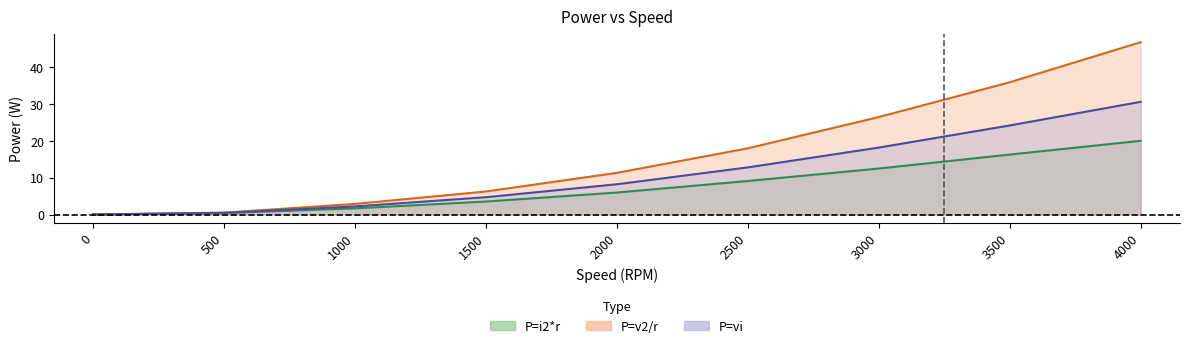

Reading left to right, what are all the values shown in this chart?

P=i2*r: 0=0.0	500=0.4	1000=1.7	1500=3.5	2000=6.0	2500=9.1	3000=12.5	3500=16.3	4000=20.0
P=v2/r: 0=0.0	500=0.5	1000=2.9	1500=6.3	2000=11.3	2500=18.0	3000=26.5	3500=36.0	4000=46.9
P=vi: 0=0.0	500=0.5	1000=2.2	1500=4.7	2000=8.2	2500=12.8	3000=18.2	3500=24.2	4000=30.6